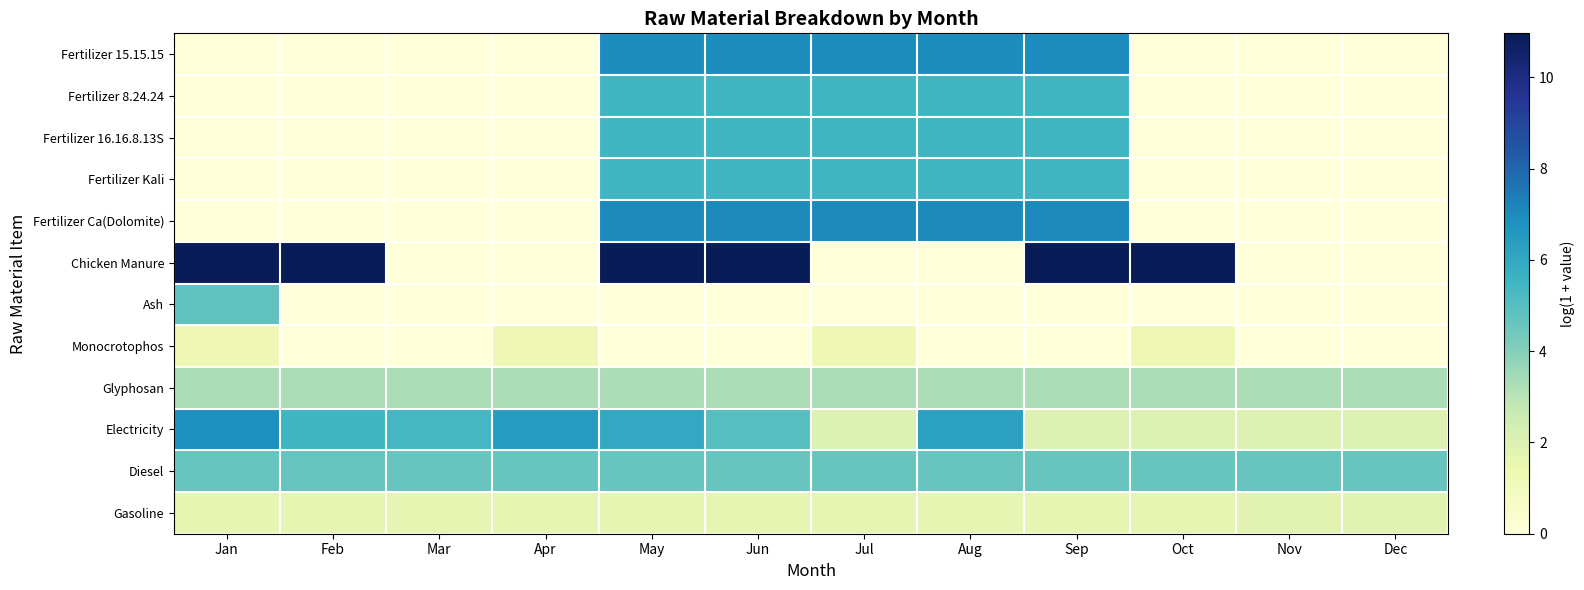

What is the difference between the highest and lowest values at Mar?

5.4